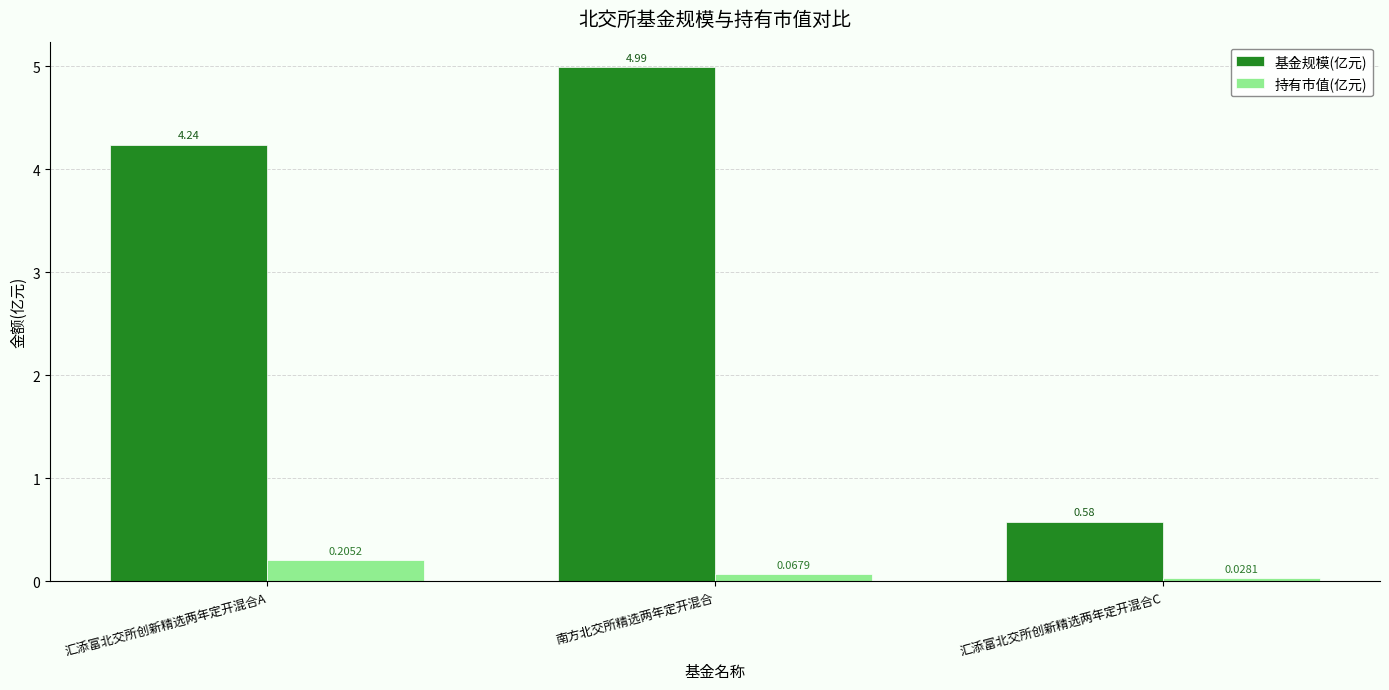

Which series has the largest range (max minus min)?

基金规模(亿元)